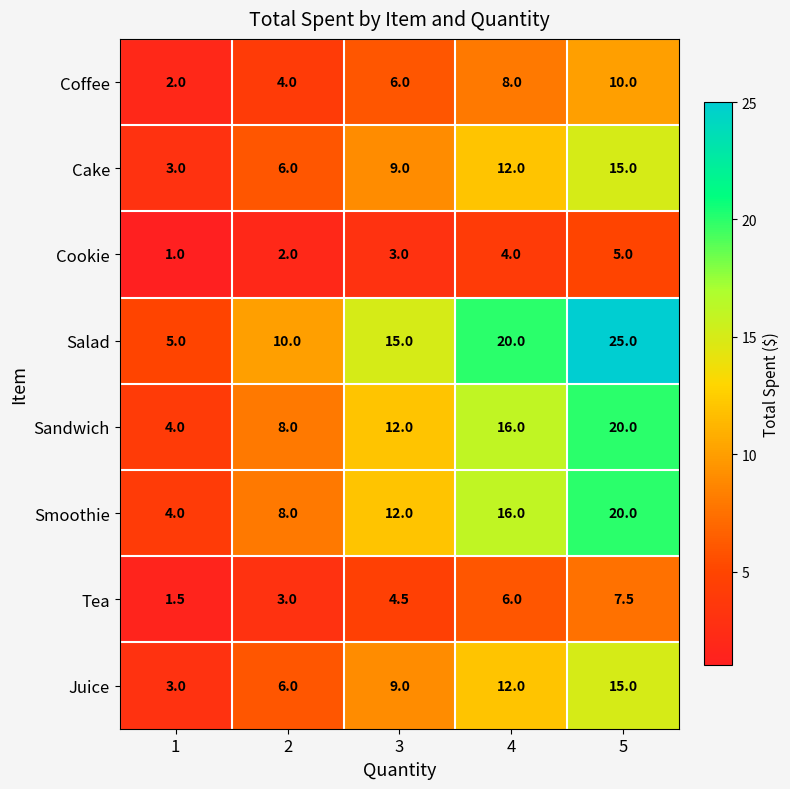

List the labels in order of Cookie value, smallest first.

1, 2, 3, 4, 5